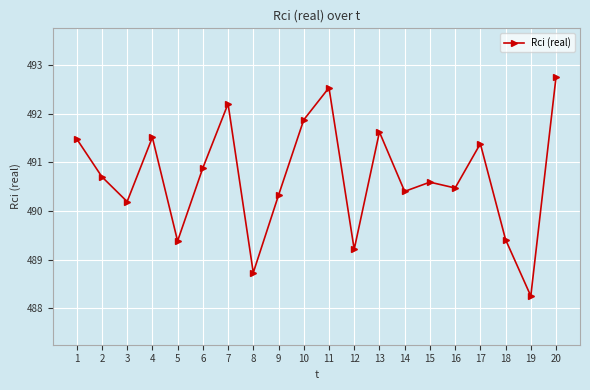

What is the difference between the values at 13 and 2?

0.9